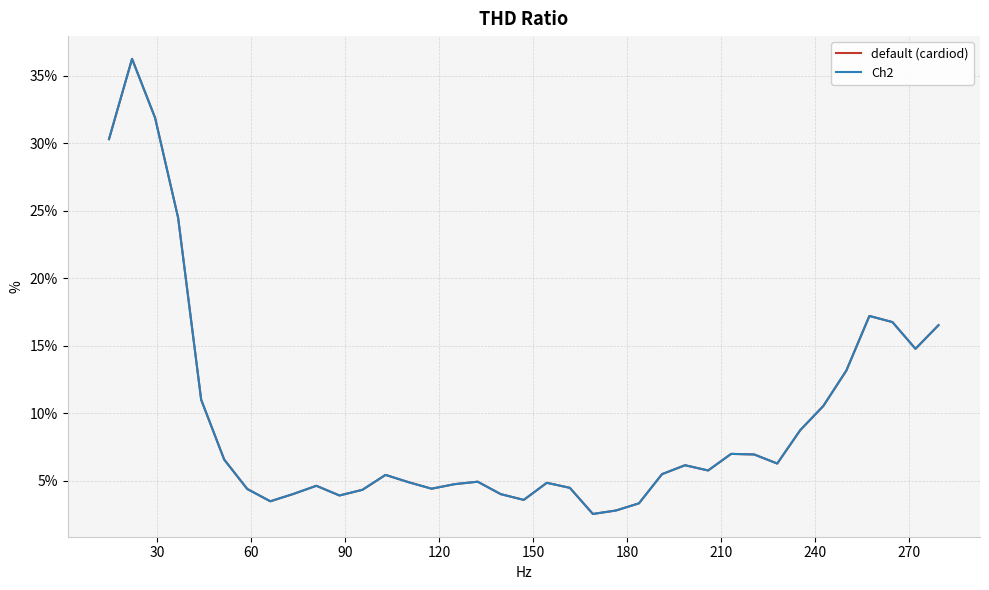

What is the sum of all default (cardiod) values?

350.8